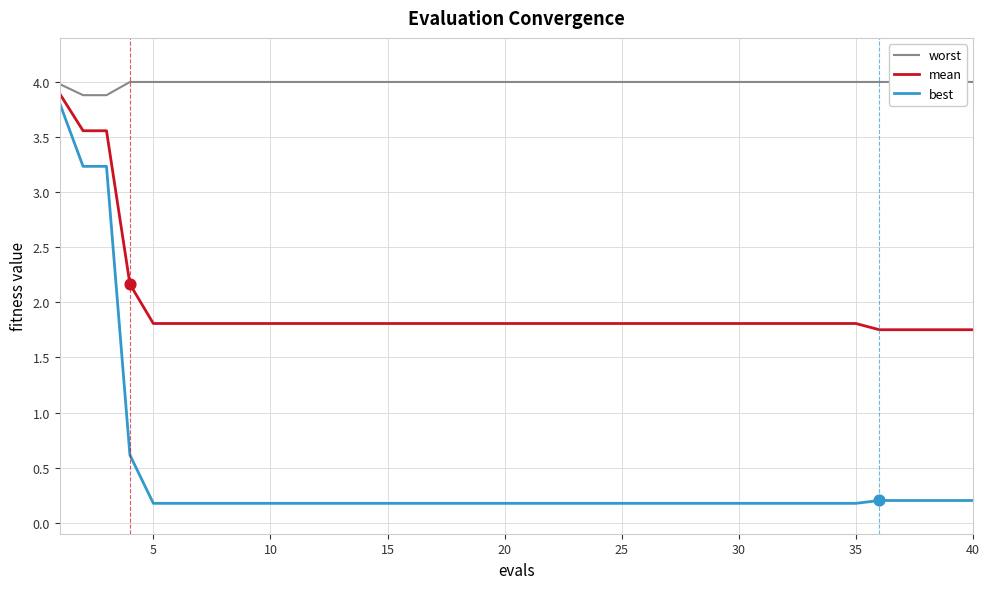

At how many categories does at least one series exceed 1?

40